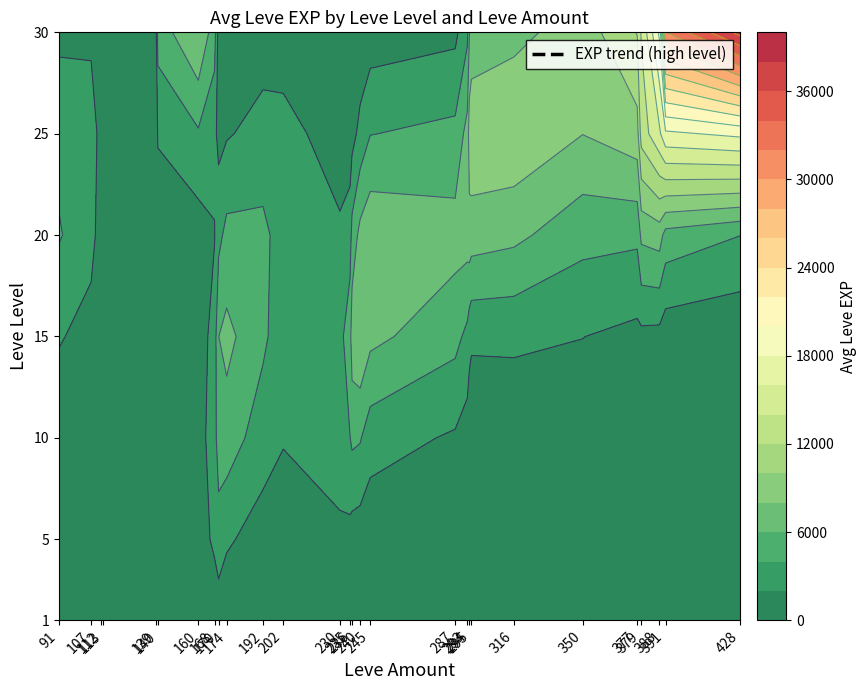

True or false: 15 has a value of 7141 at 140.

False